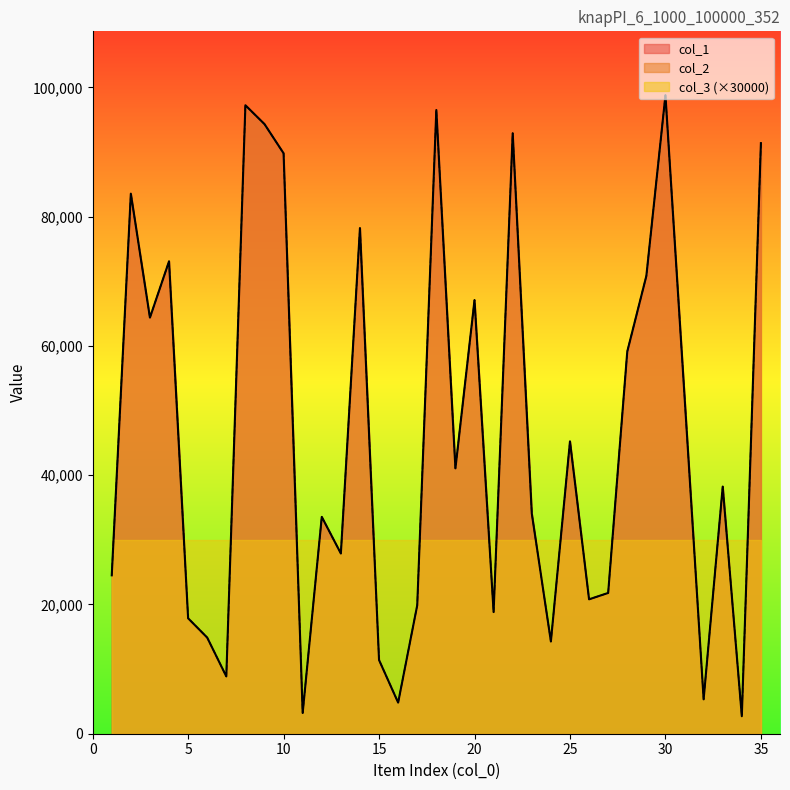

Does the chart display data point markers on the line(s)?

No